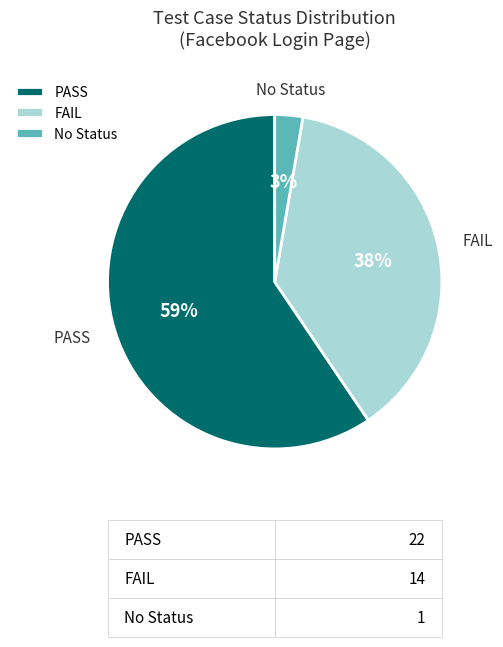

To the nearest percent, what percentage of the pie is FAIL?

38%